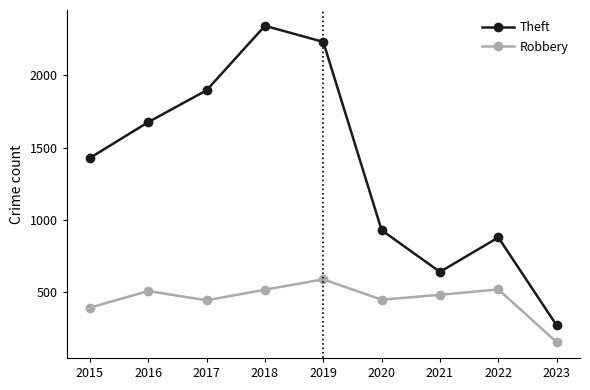

At how many categories does at least one series exceed 1260?

5